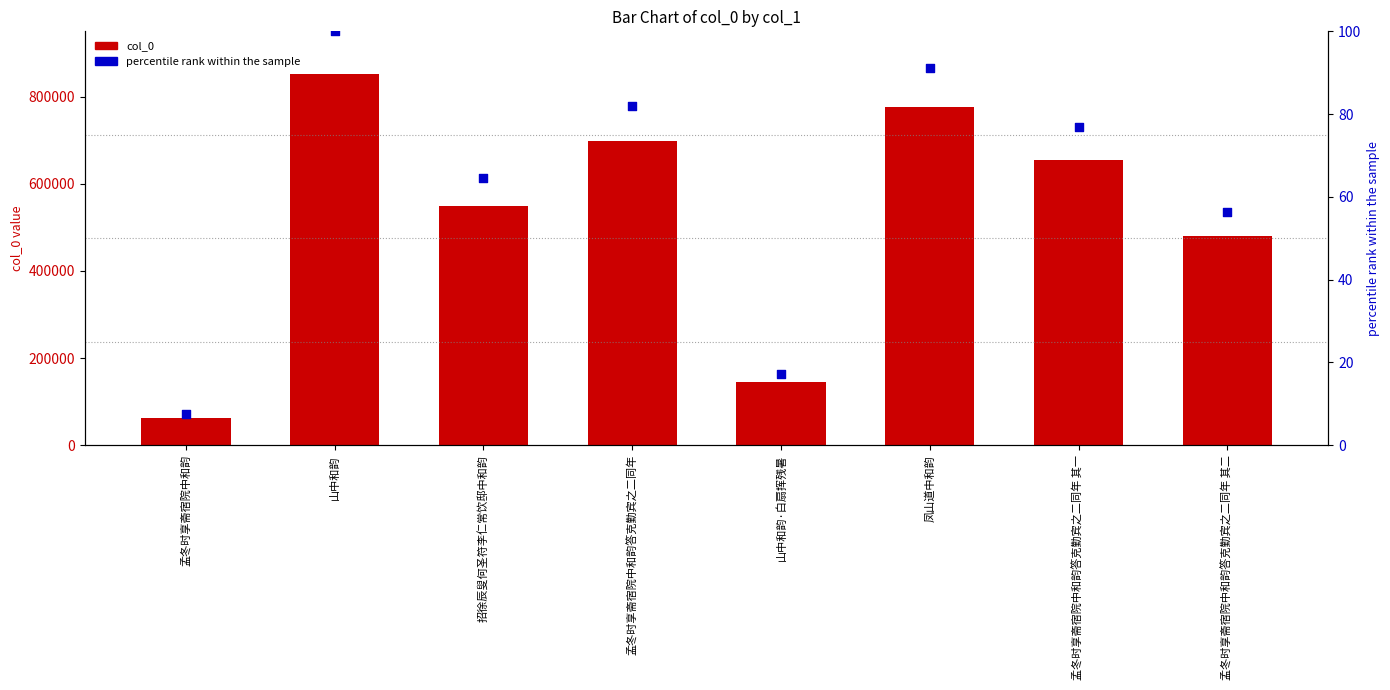

Which series reaches the minimum Y coordinate?

percentile rank within the sample